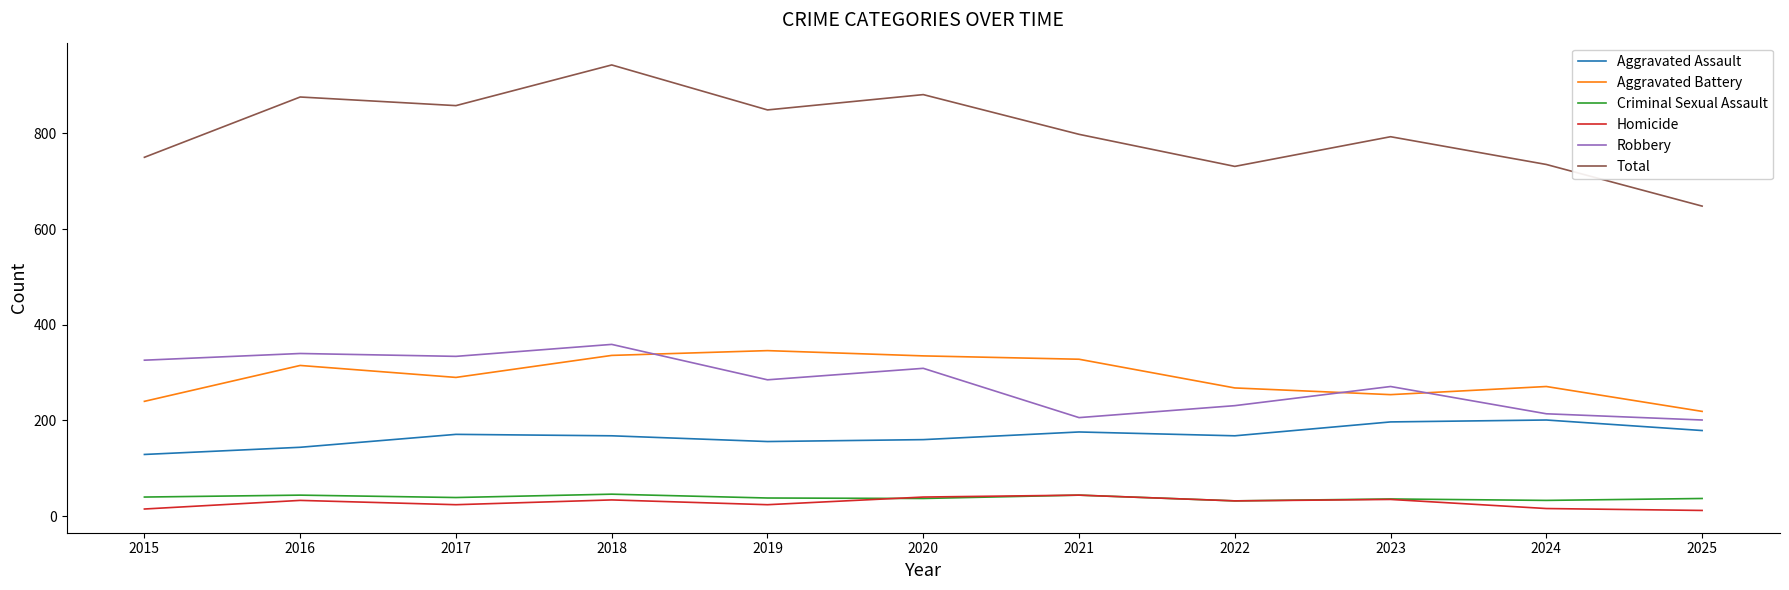

Which label corresponds to the largest value in the chart?

2018